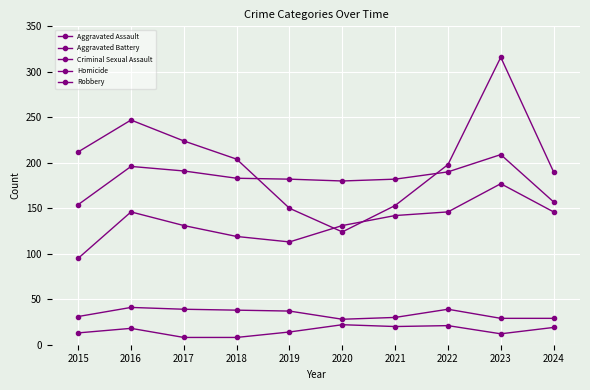

What is the spread (max minus min) of values at 2024?

171